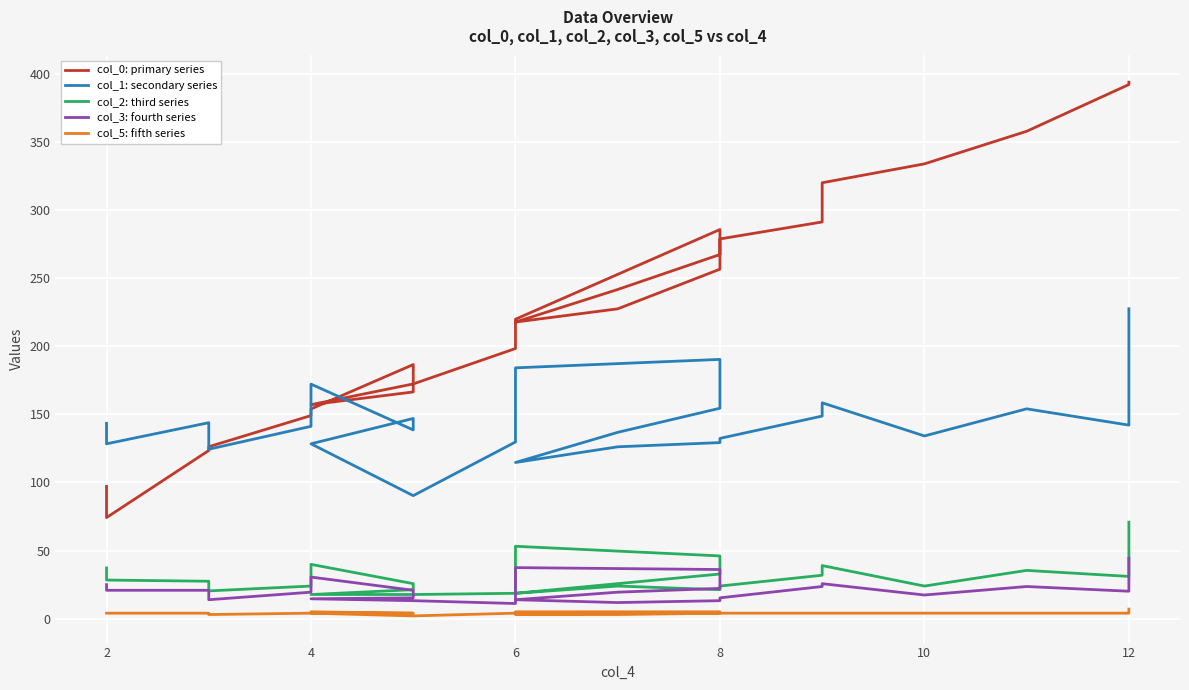

After their last crossing, which series has the higher values: col_1: secondary series or col_0: primary series?

col_0: primary series